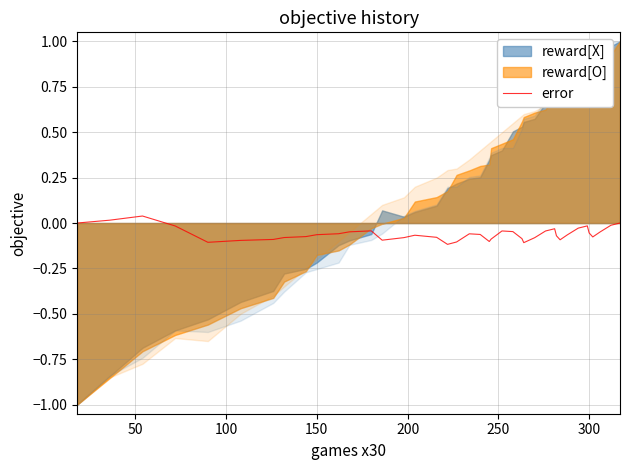

Reading left to right, extract all data points from this chart.

0.0	0.0	0.0	-0.0	-0.1	-0.1	-0.1	-0.1	-0.1	-0.1	-0.1	-0.0	-0.0	-0.1	-0.1	-0.1	-0.1	-0.1	-0.1	-0.1	-0.1	-0.1	-0.1	-0.0	-0.0	-0.1	-0.1	-0.1	-0.0	-0.0	-0.1	-0.1	-0.1	-0.0	-0.0	-0.1	-0.1	-0.0	-0.0	0.0